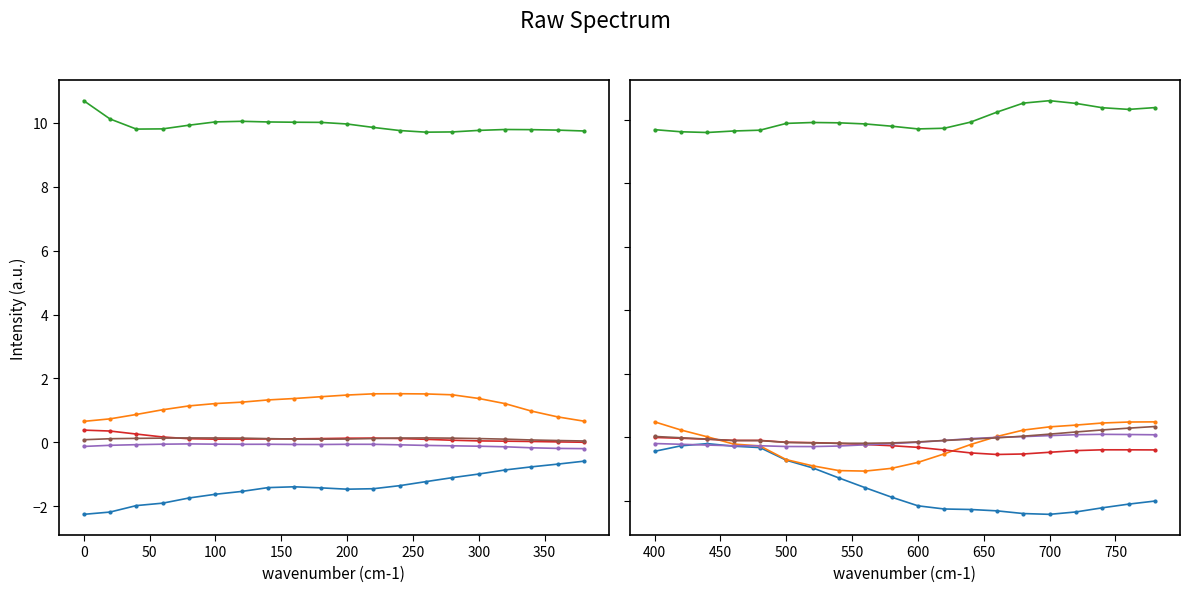

The col_5 series shows 0.0 at 16. True or false?

False